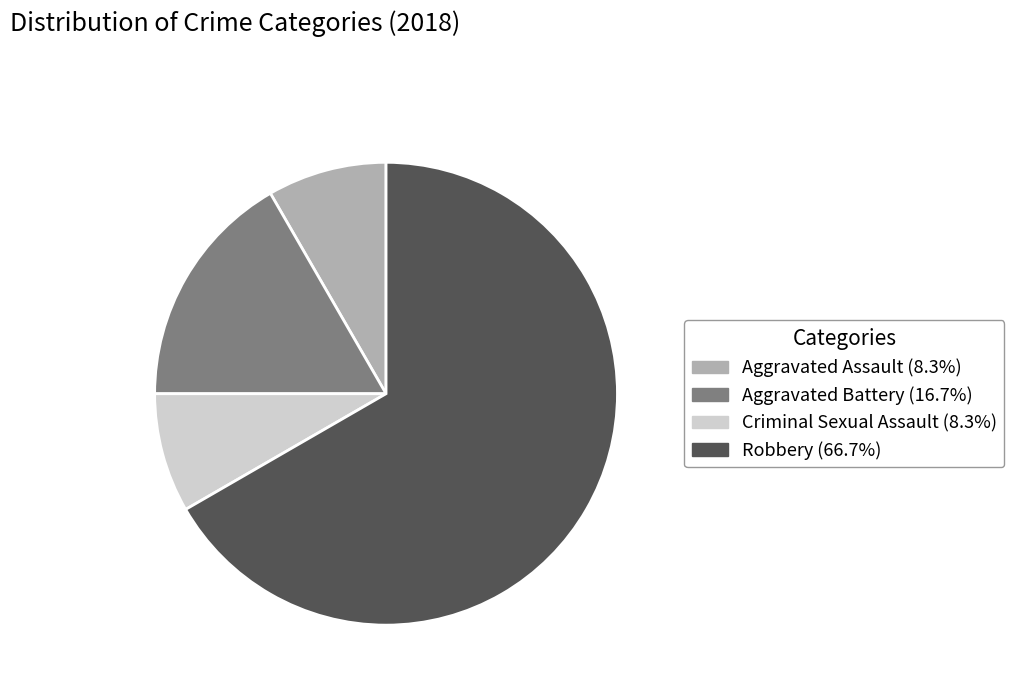

Is the sum of Criminal Sexual Assault (8.3%) and Aggravated Battery (16.7%) greater than half?

No